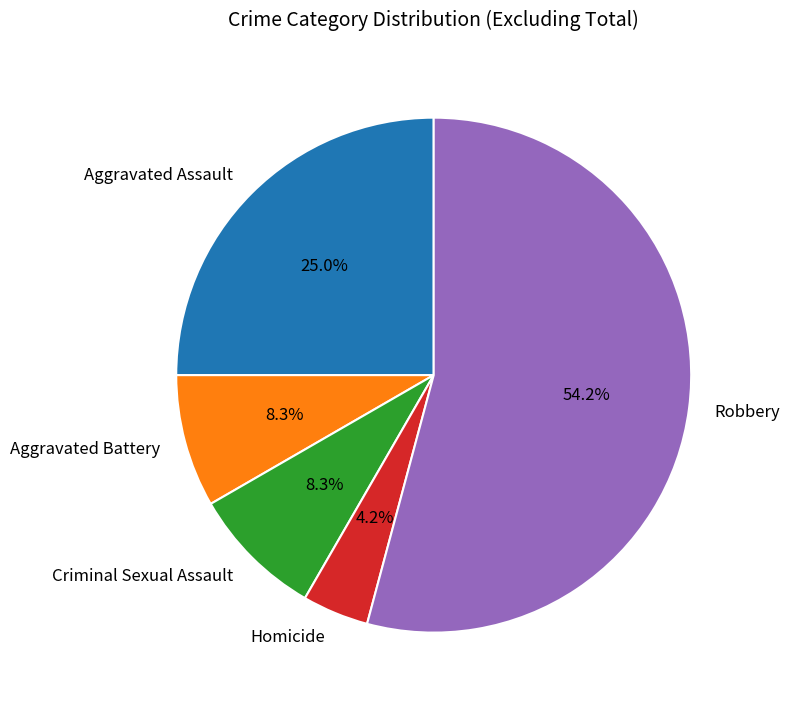

The Aggravated Assault slice represents 25% of the pie. True or false?

True